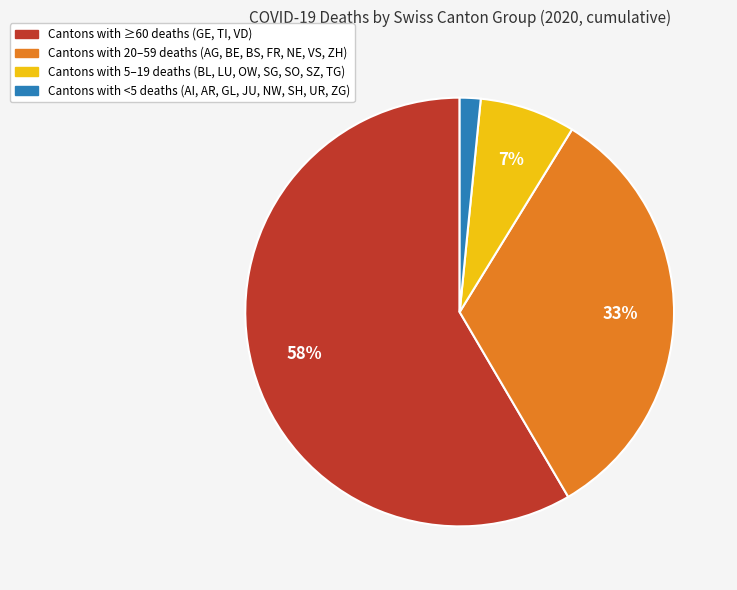

What percentage is the Cantons with 20–59 deaths (AG, BE, BS, FR, NE, VS, ZH) slice, to the nearest percent?

33%